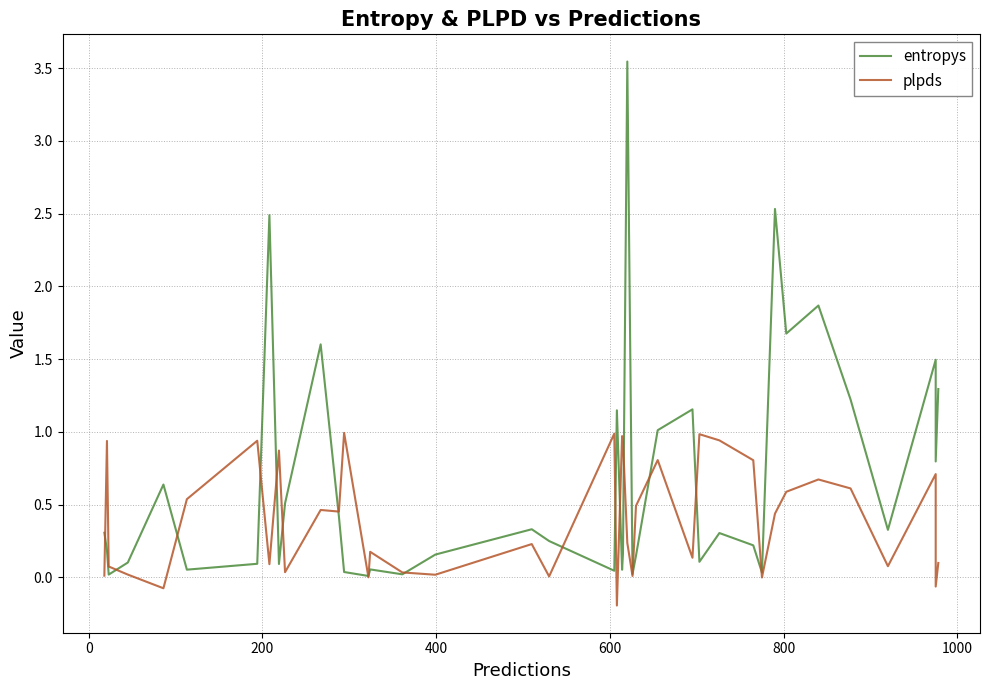

How many intersections are there between entropys and plpds?

18